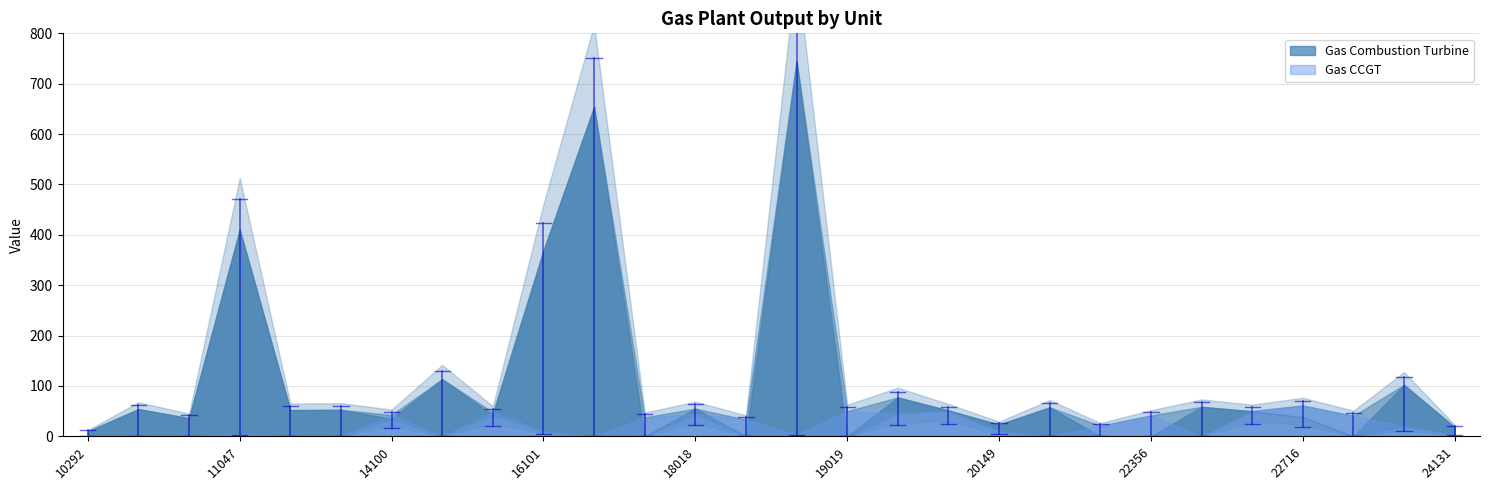

Is it true that Gas CCGT equals 21.1 at 21918?

True